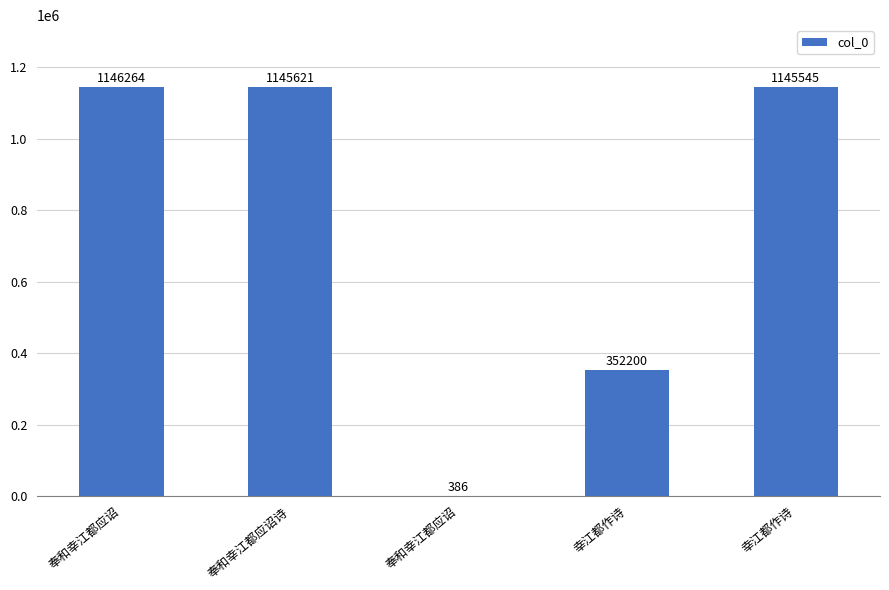

What is the sum of the values at 奉和幸江都应诏 and 幸江都作诗?

352586